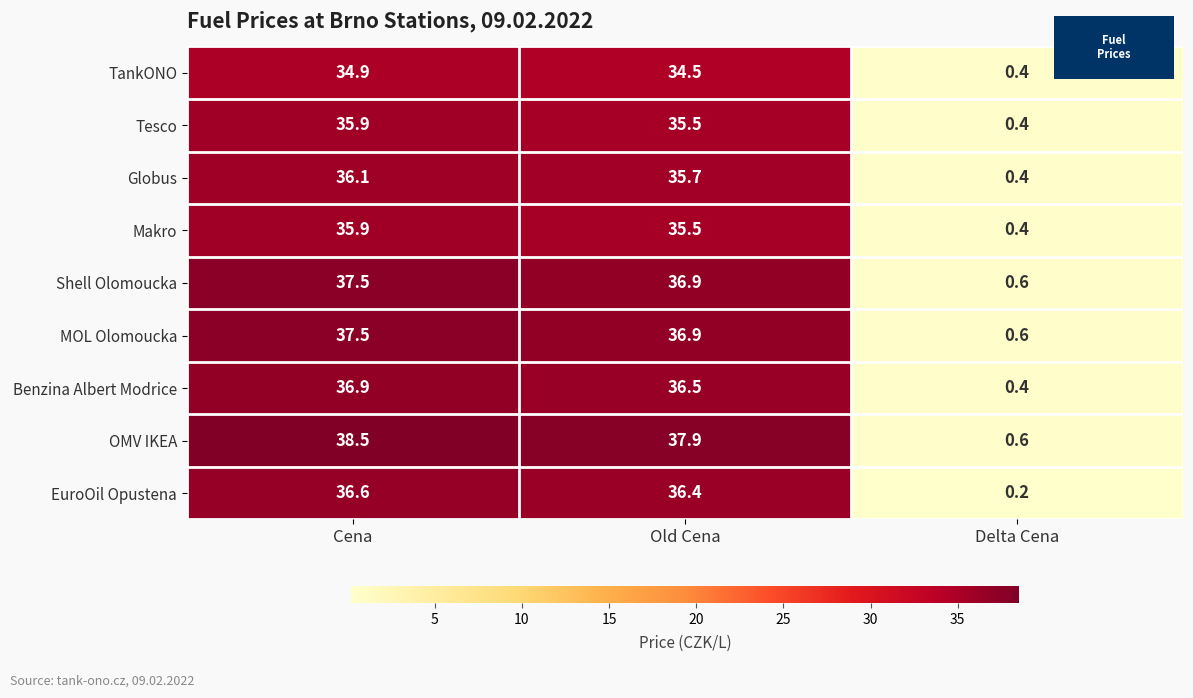

Reading right to left, list all the values displayed in this chart.

TankONO: 0.4	34.5	34.9
Tesco: 0.4	35.5	35.9
Globus: 0.4	35.7	36.1
Makro: 0.4	35.5	35.9
Shell Olomoucka: 0.6	36.9	37.5
MOL Olomoucka: 0.6	36.9	37.5
Benzina Albert Modrice: 0.4	36.5	36.9
OMV IKEA: 0.6	37.9	38.5
EuroOil Opustena: 0.2	36.4	36.6